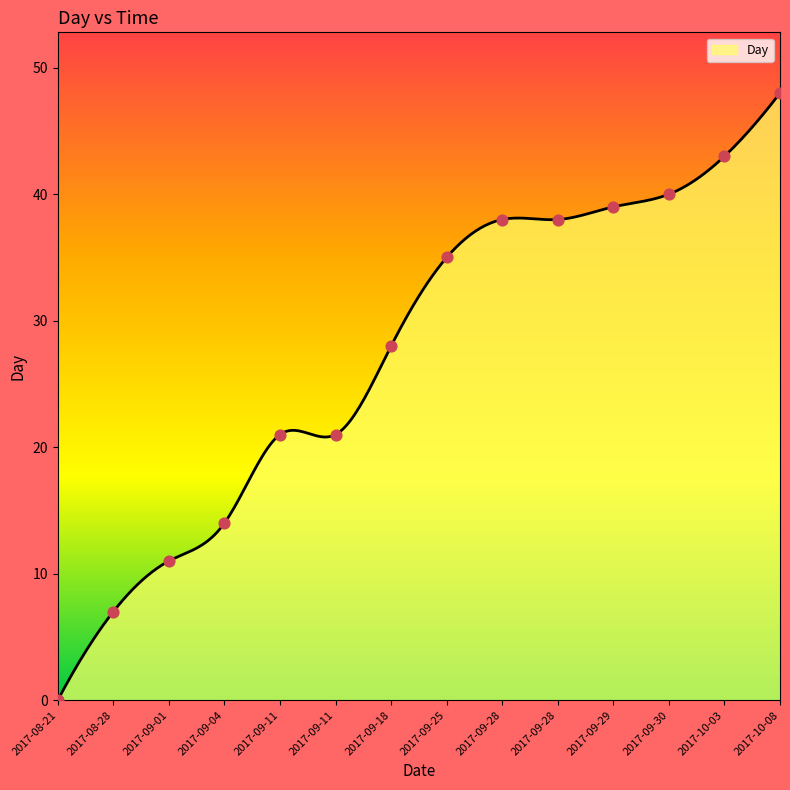

What is the difference between the maximum and minimum values?

48.0